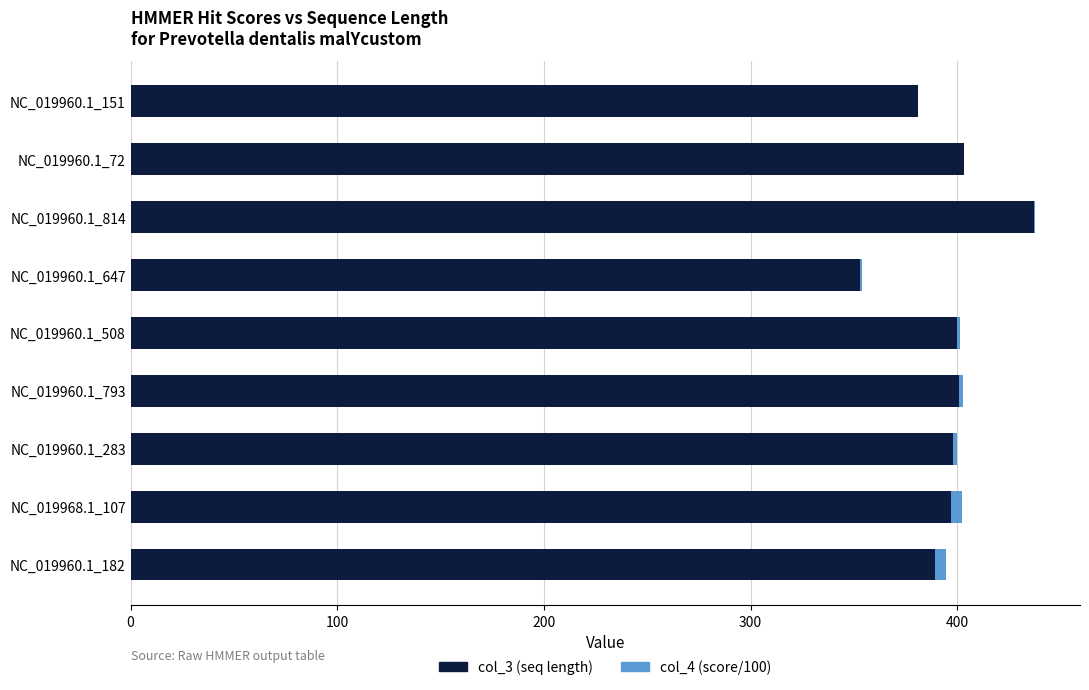

At which category is the sum across all series the highest?

NC_019960.1_814